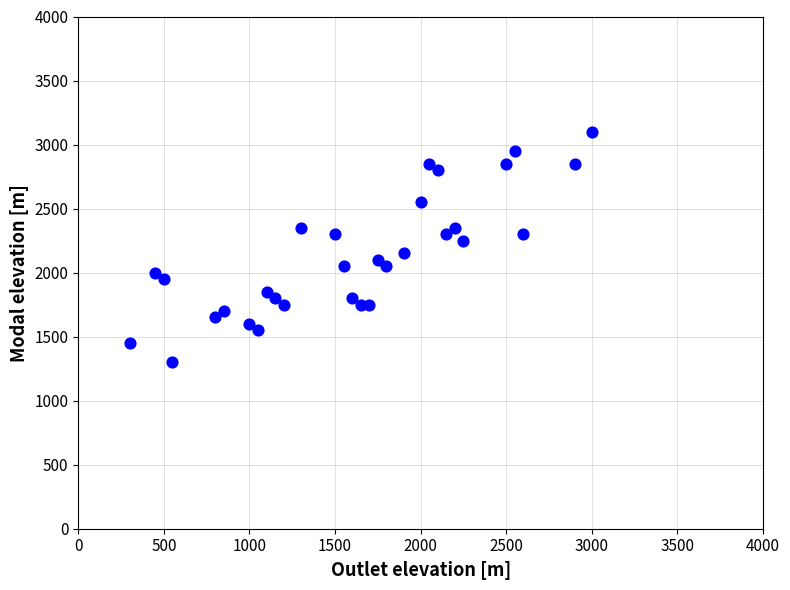

What is the range of X values (max minus min)?

2700